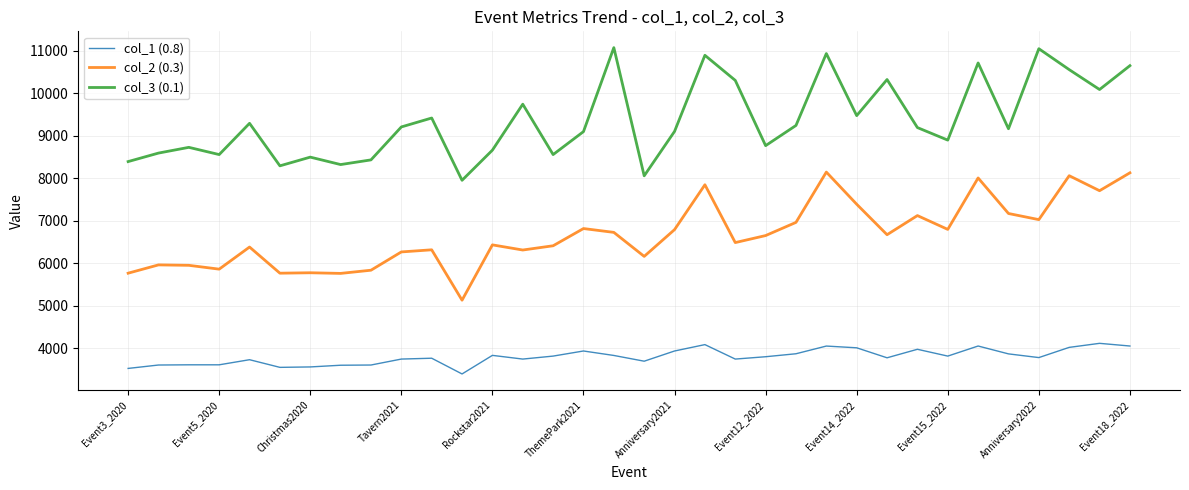

What is the difference between the maximum and minimum values in the col_2 (0.3) series?

3013